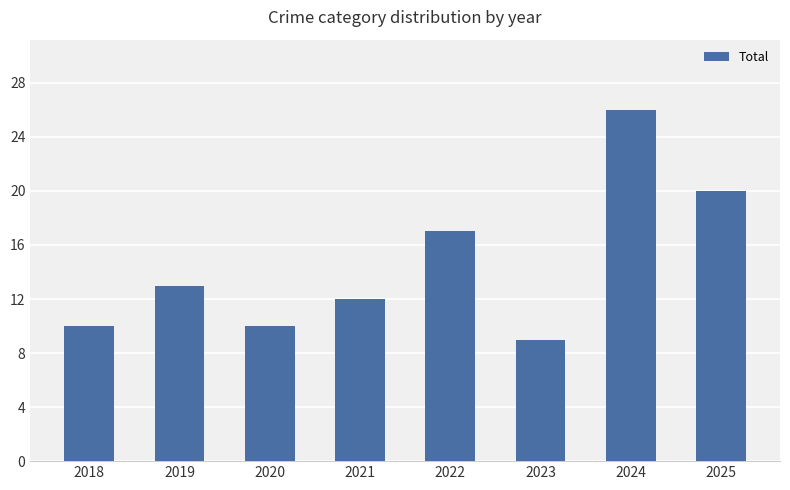

At which label is the value closest to 17?

2022